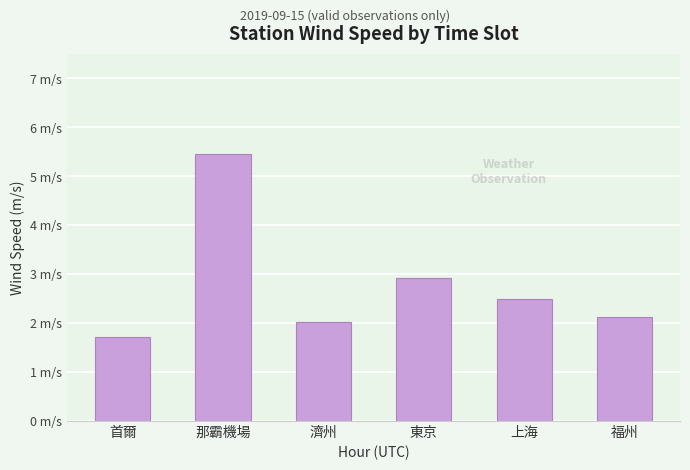

Does the chart contain any negative values?

No